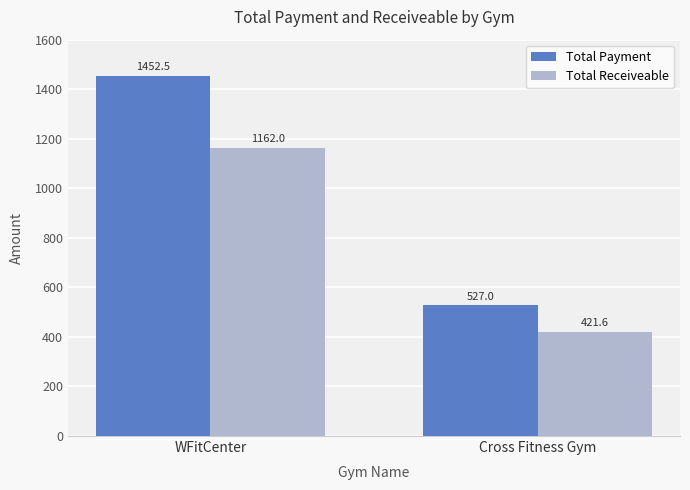

What is the spread (max minus min) of values at Cross Fitness Gym?

105.4